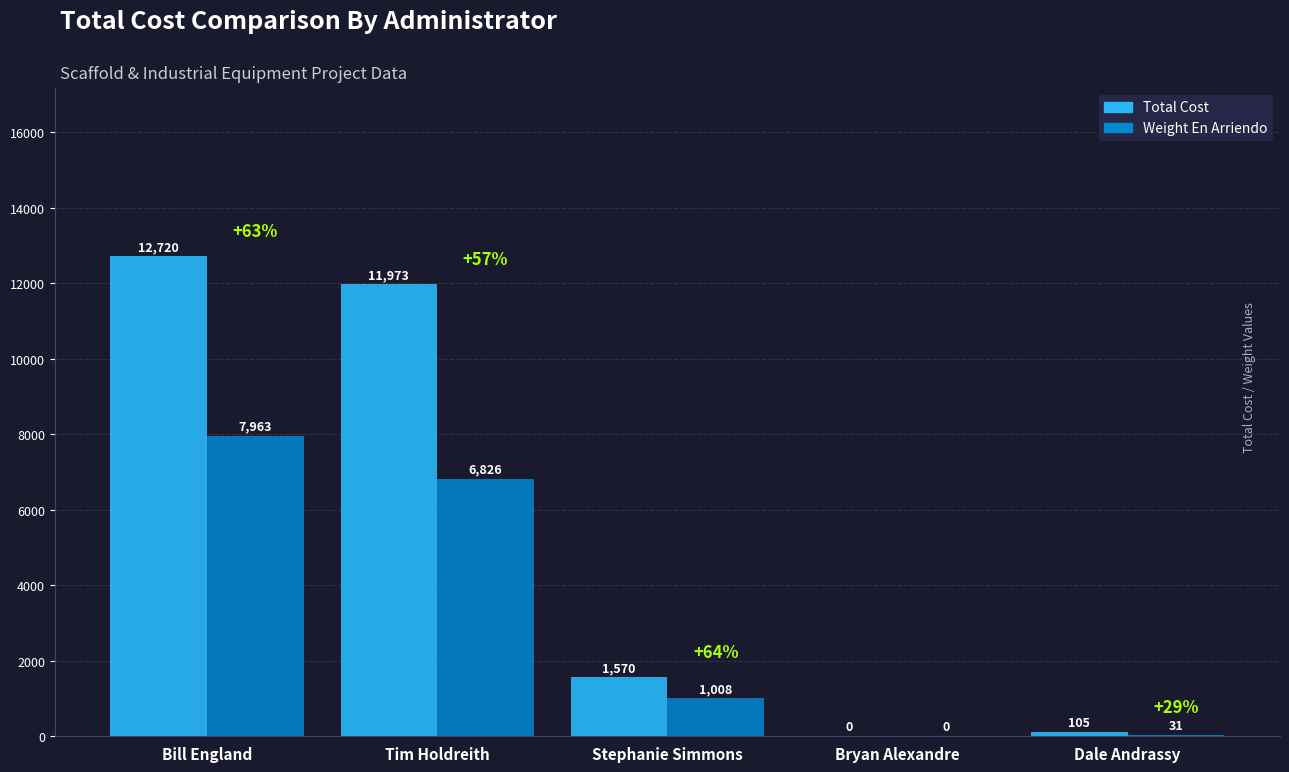

At which label does Total Cost reach its peak?

Bill England